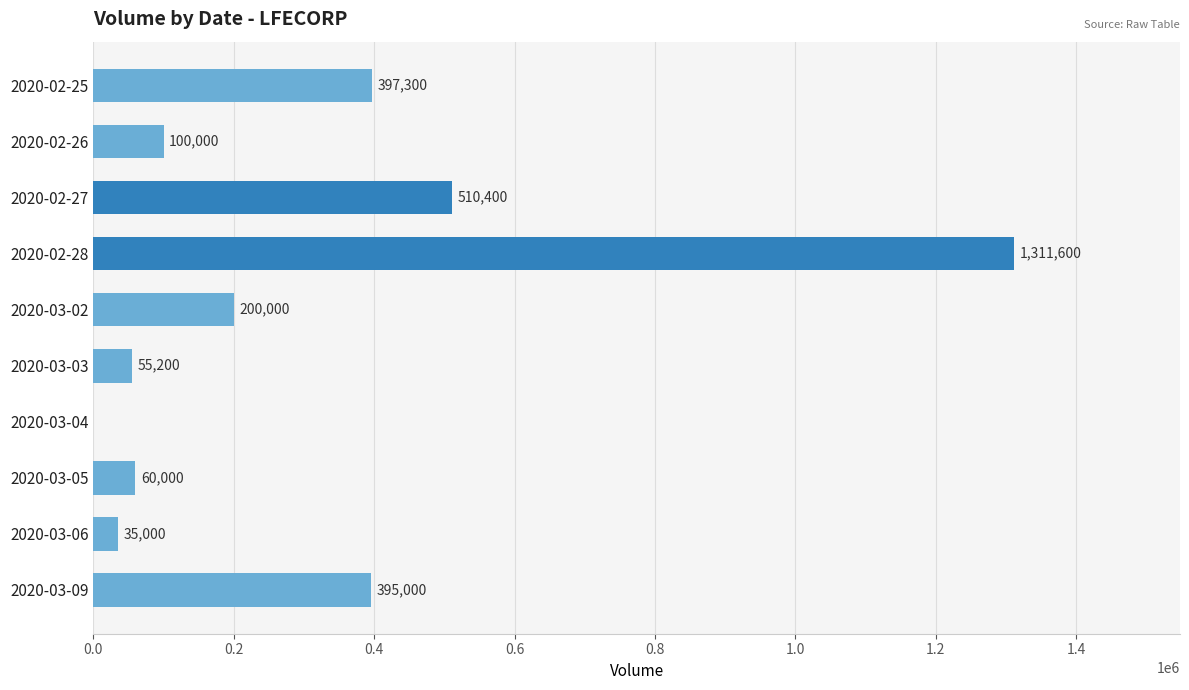

Reading top to bottom, transcribe all the data shown in this chart.

2020-02-25=397300	2020-02-26=100000	2020-02-27=510400	2020-02-28=1311600	2020-03-02=200000	2020-03-03=55200	2020-03-04=0	2020-03-05=60000	2020-03-06=35000	2020-03-09=395000